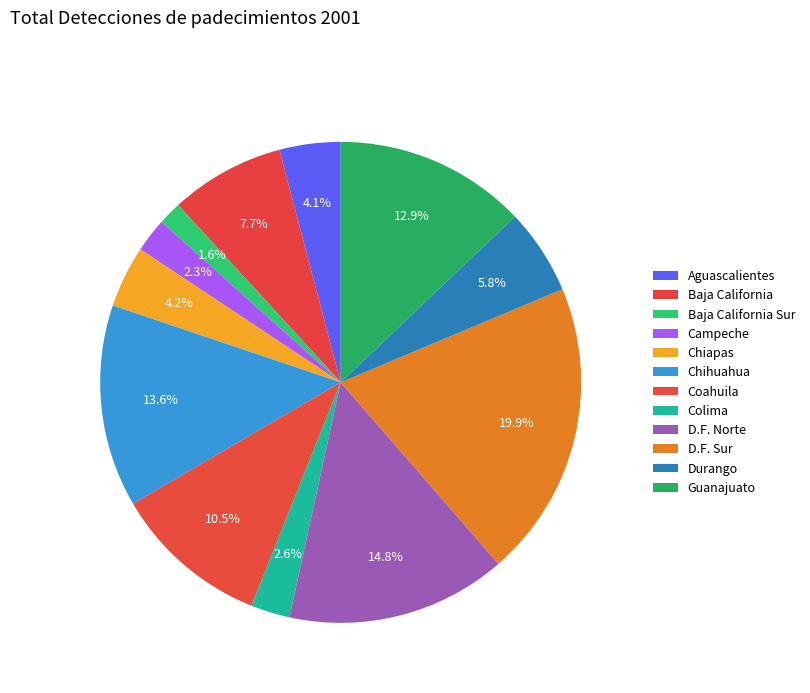

To the nearest percent, what is the difference between the Durango and D.F. Sur slice percentages?

14%